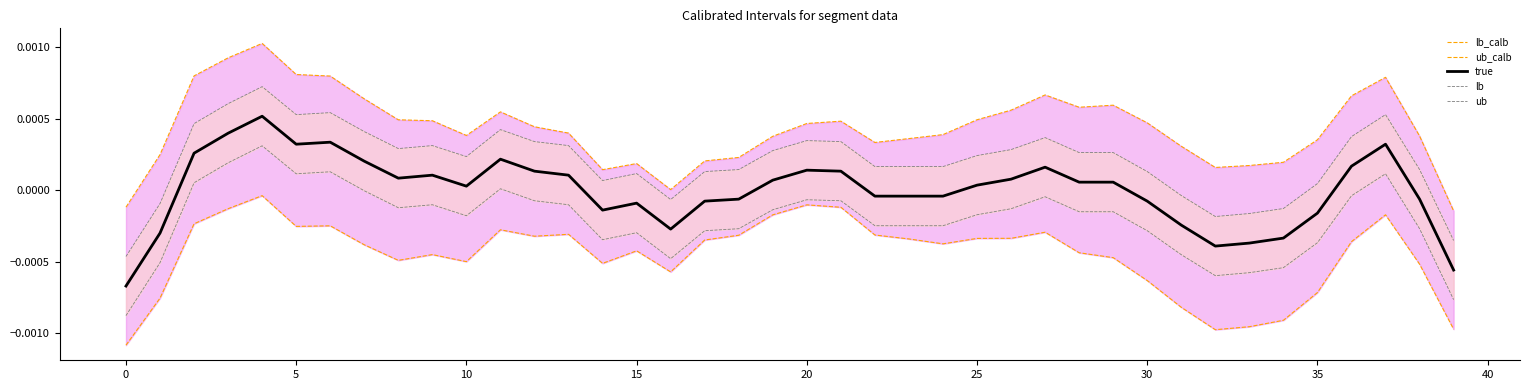

What is the label of the 14th point from the right?

26